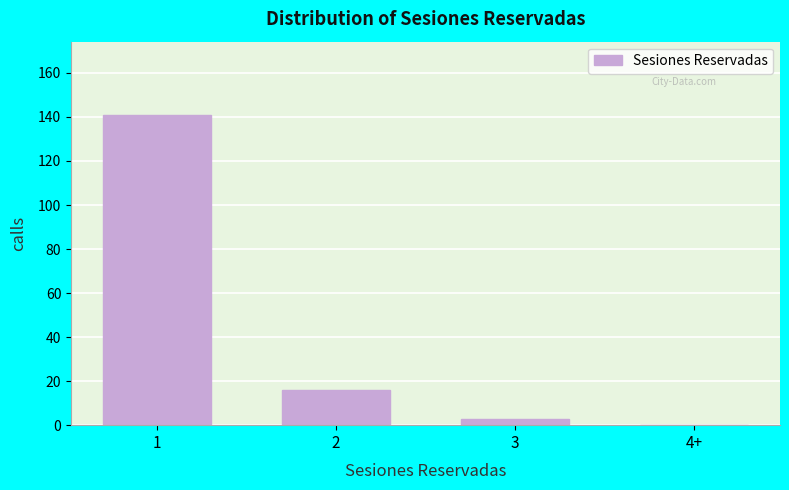

Reading left to right, extract all data points from this chart.

1=141	2=16	3=3	4+=0